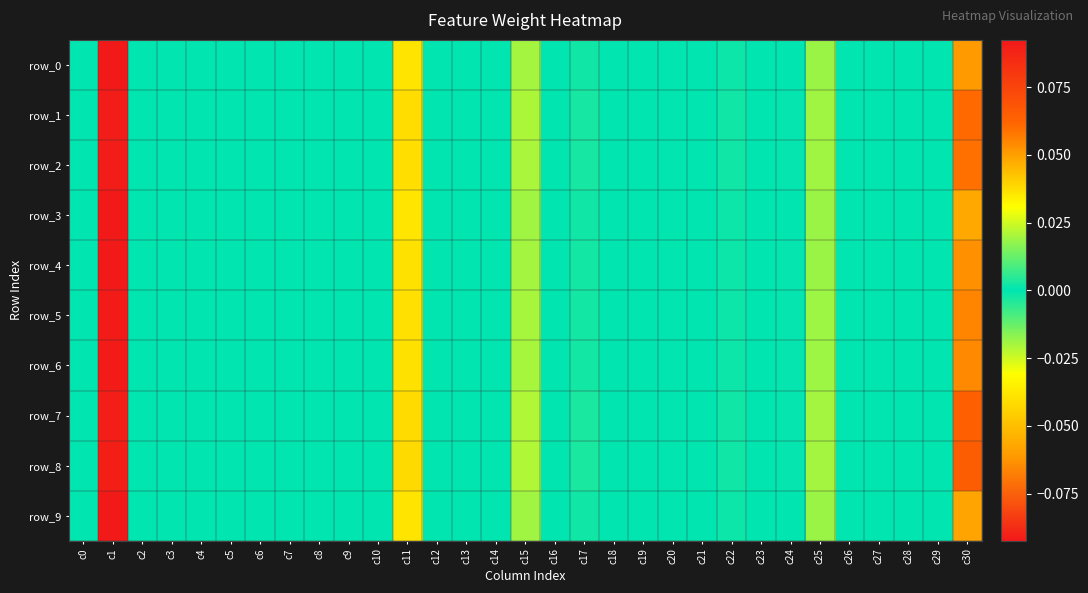

Is it true that row_7 equals 0.1 at c6?

False